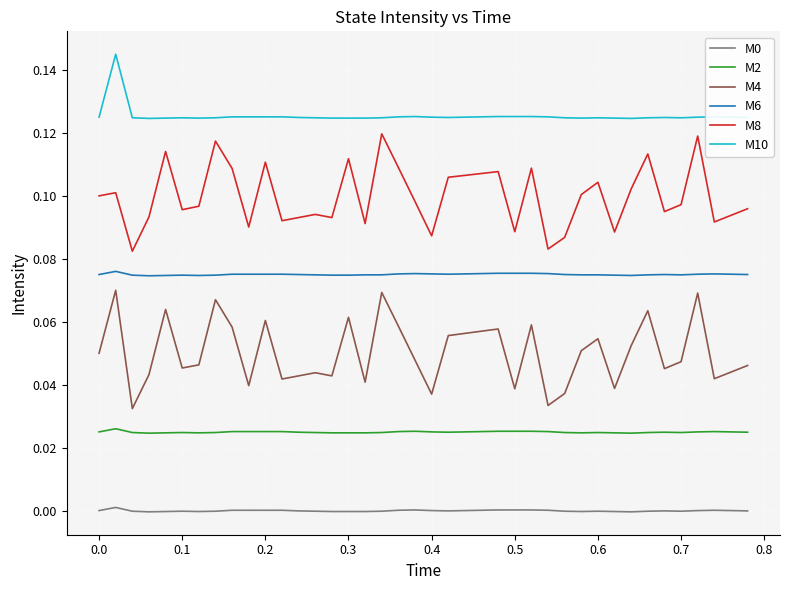

Which series has the largest total across all categories?

M10